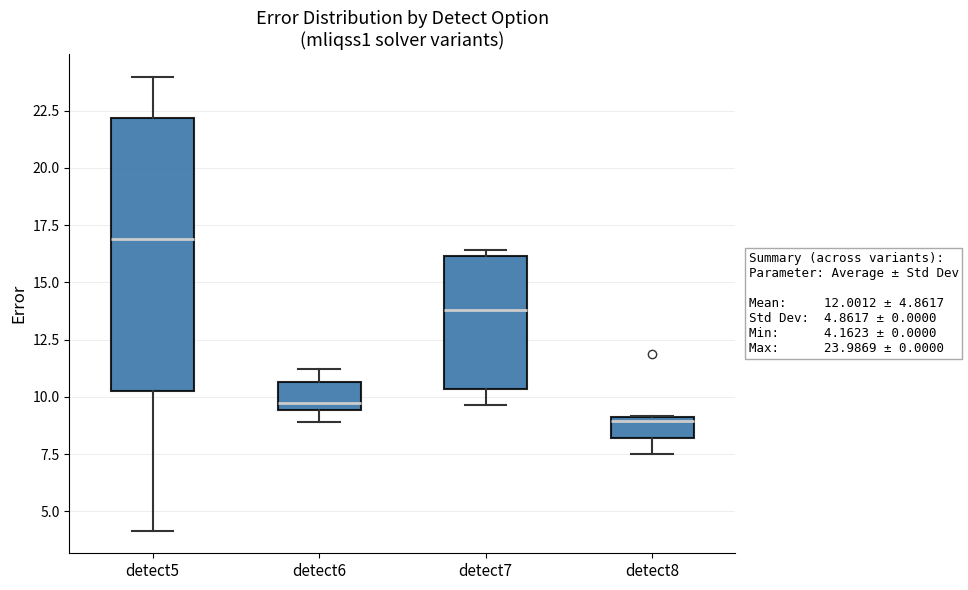

Which box's median line is the highest?

detect5